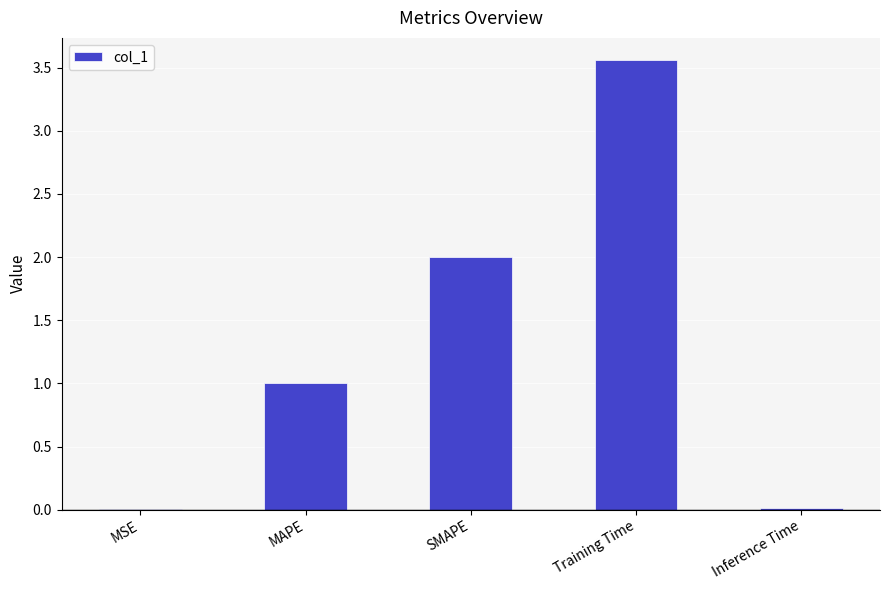

Which label corresponds to the largest value in the chart?

Training Time